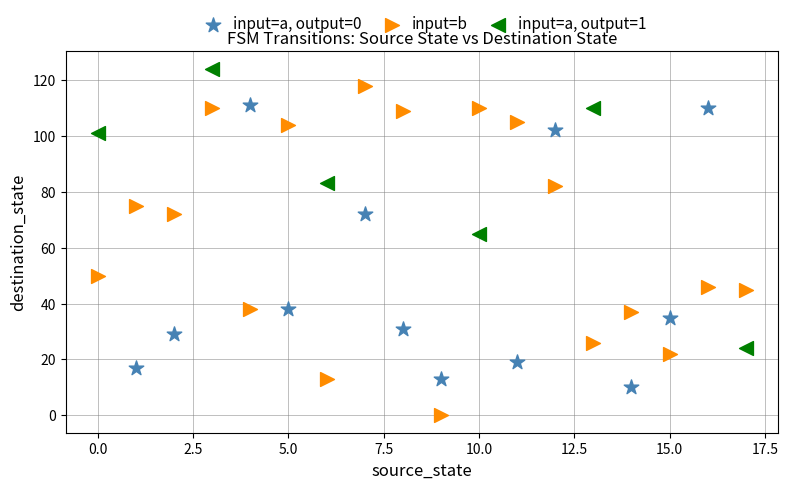

What are all the series names shown in the legend?

input=a, output=0, input=b, input=a, output=1